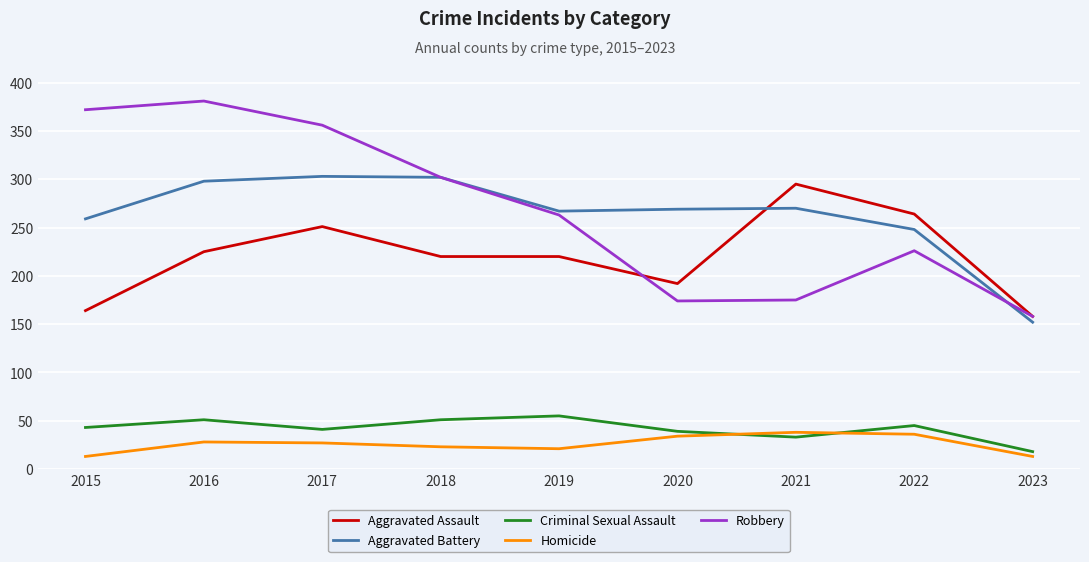

At how many categories does at least one series exceed 71?

9